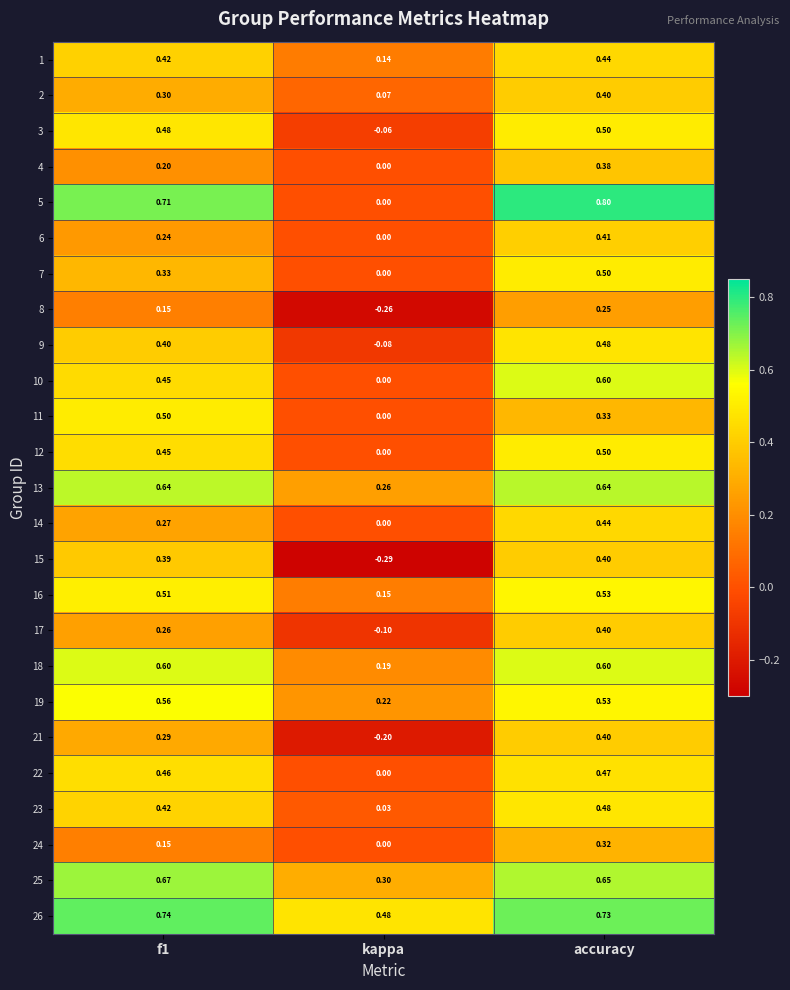

Which label corresponds to the largest value in the chart?

accuracy